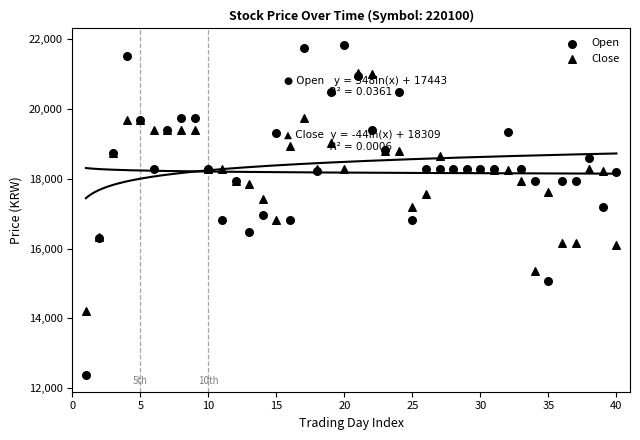

Which series has the largest Y range (max minus min)?

Open